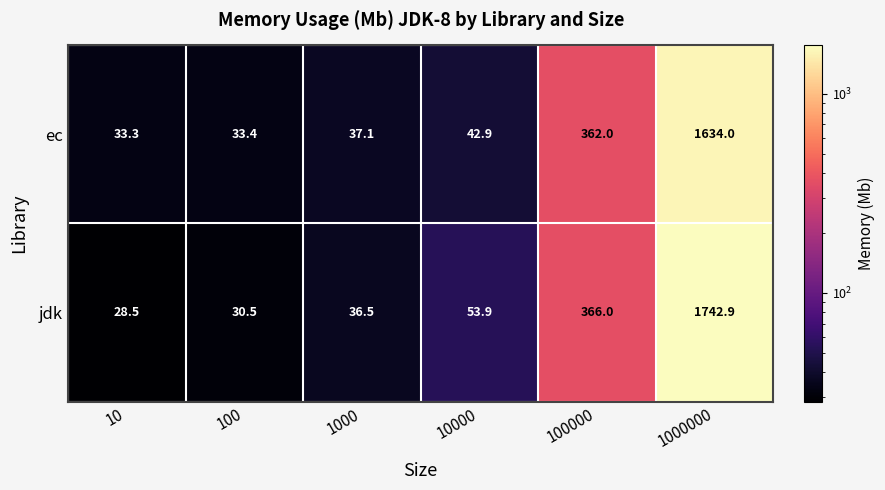

How many series are shown in this chart?

2